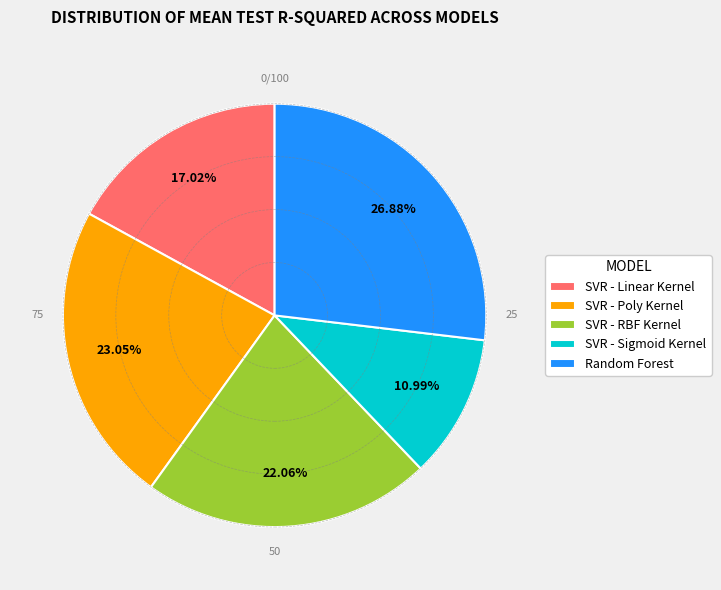

Which has a higher value, Random Forest or SVR - Poly Kernel?

Random Forest